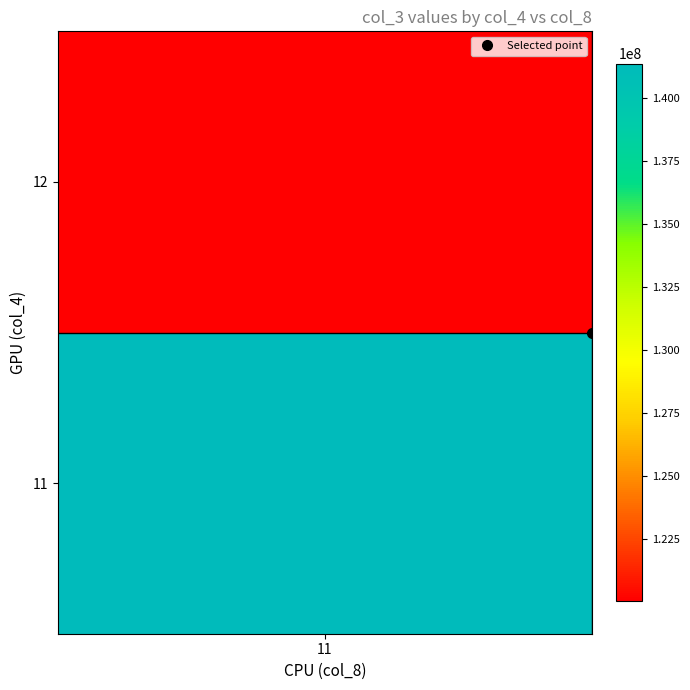

Is it true that the value at 11_12 is 332078927?

False